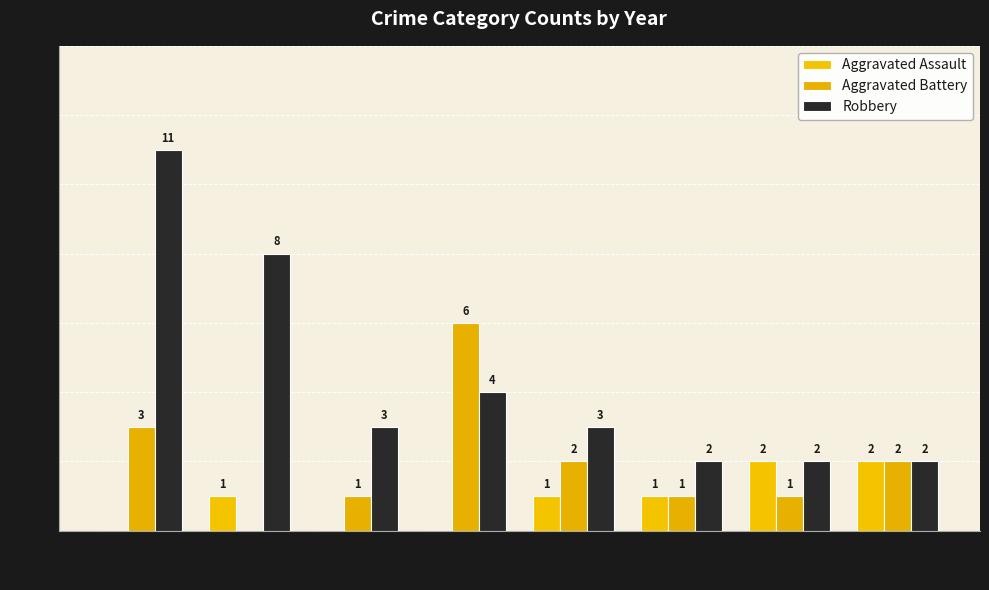

How many Aggravated Battery values are between 1 and 3?

6